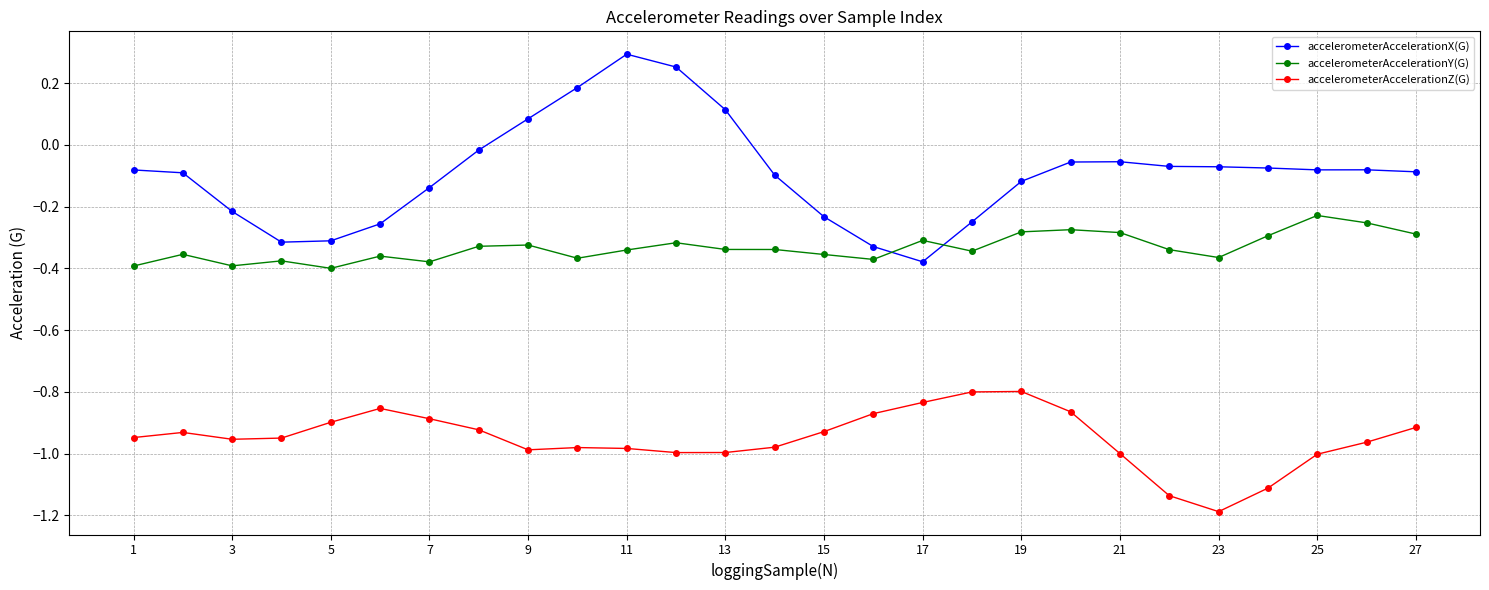

How many intersections are there between accelerometerAccelerationX(G) and accelerometerAccelerationY(G)?

2